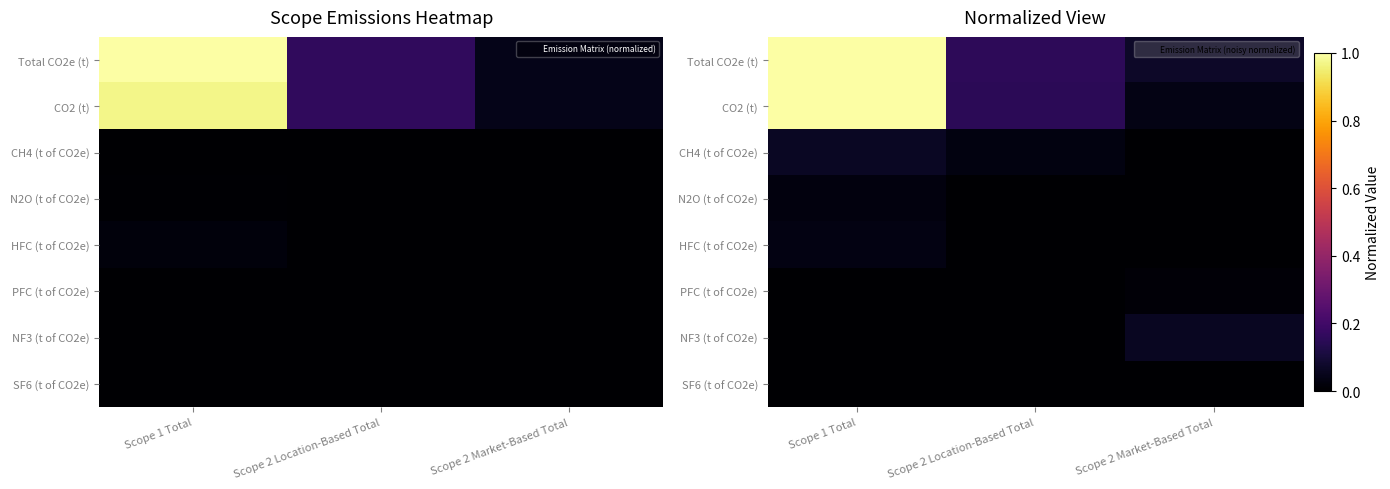

Where is CO2 (t) nearest to the value 0?

Scope 2 Market-Based Total